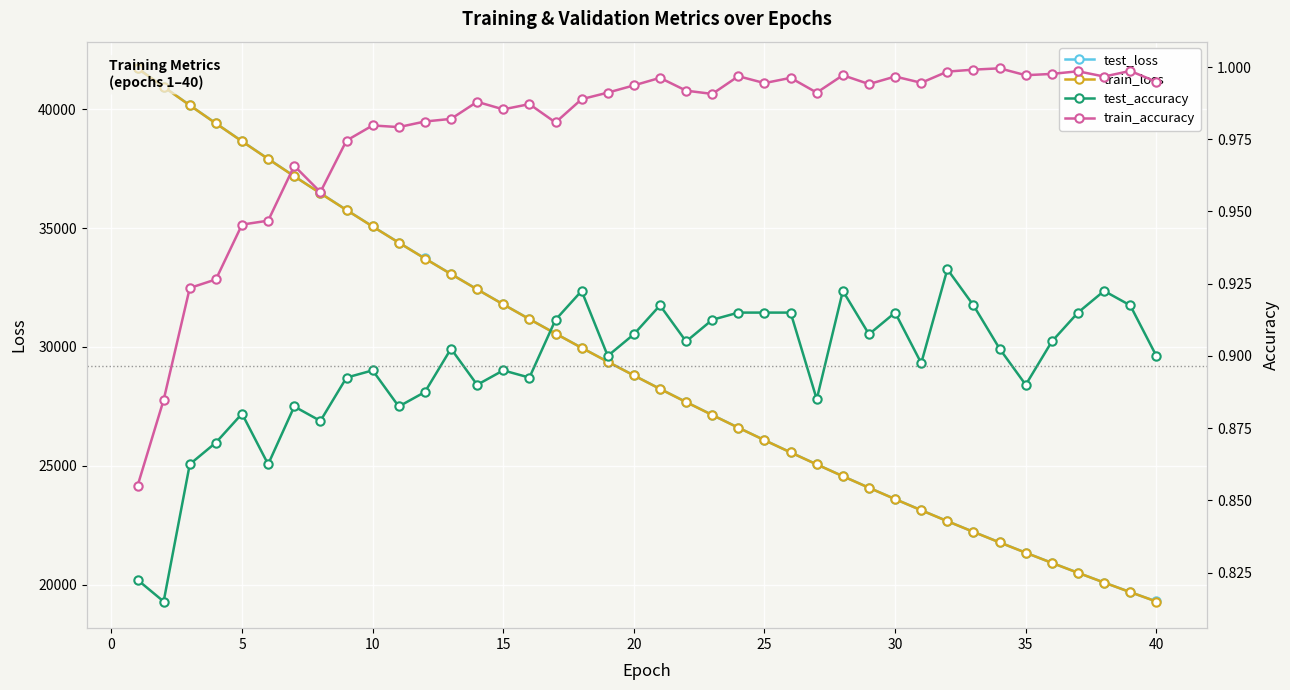

True or false: test_loss has more than 0 points higher than both neighbors.

False